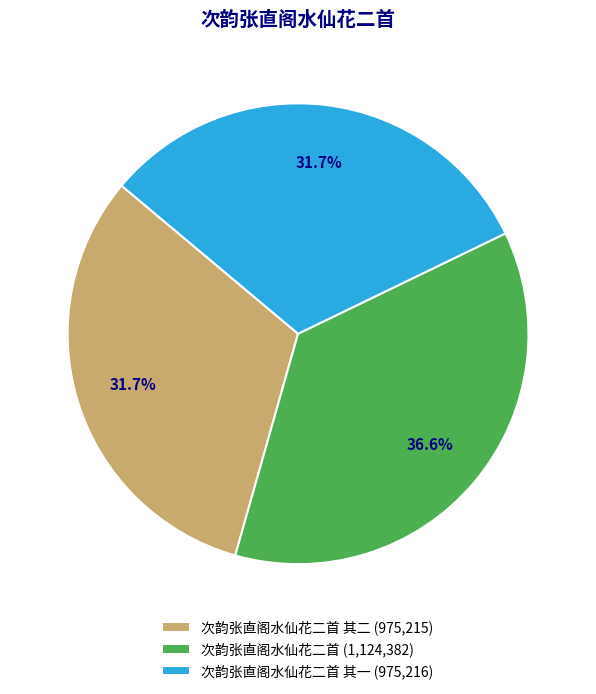

How many slices are in this pie chart?

3